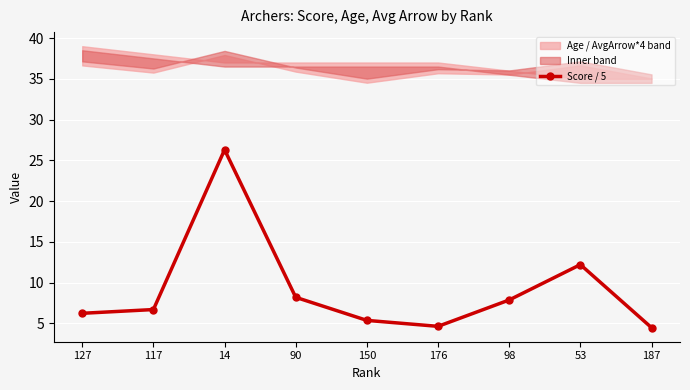

How many interior local valleys (lower than both neighbors) does the data have?

1